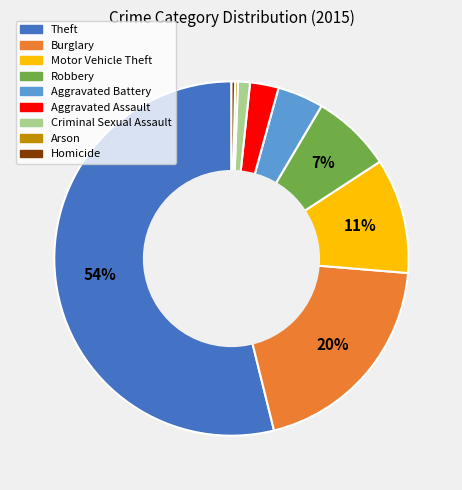

What is the ratio of the value at Aggravated Battery to the value at Robbery?

0.6